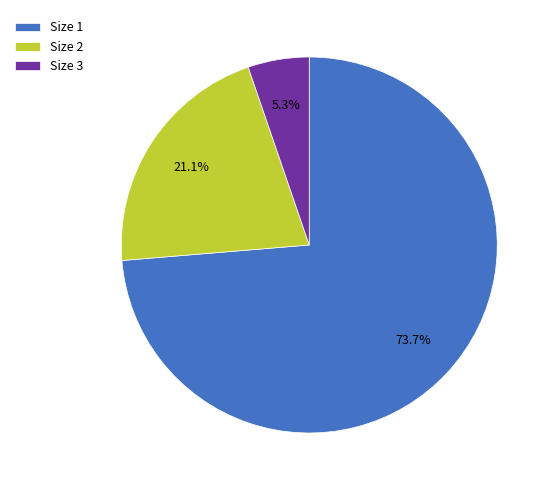

Rank the categories by value from highest to lowest.

Size 1, Size 2, Size 3